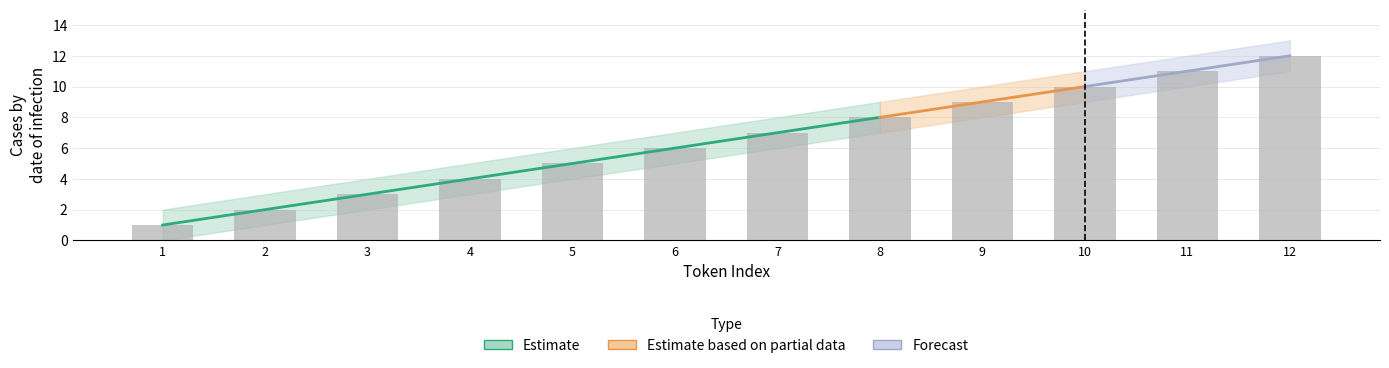

How many groups of bars are there?

12